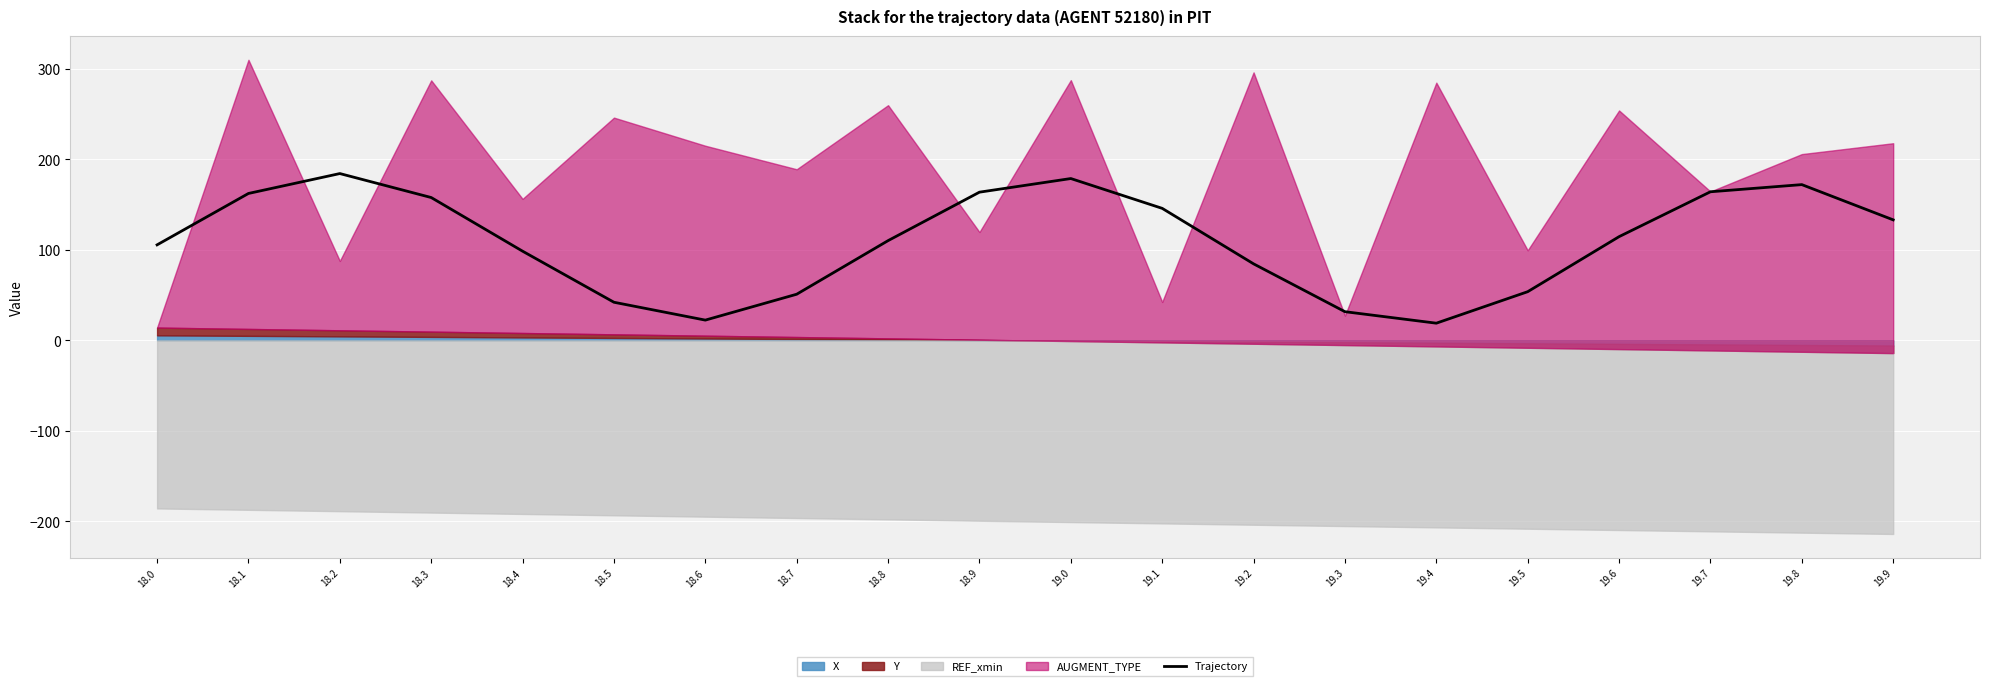

At which label does the data first exceed 114?

18.1